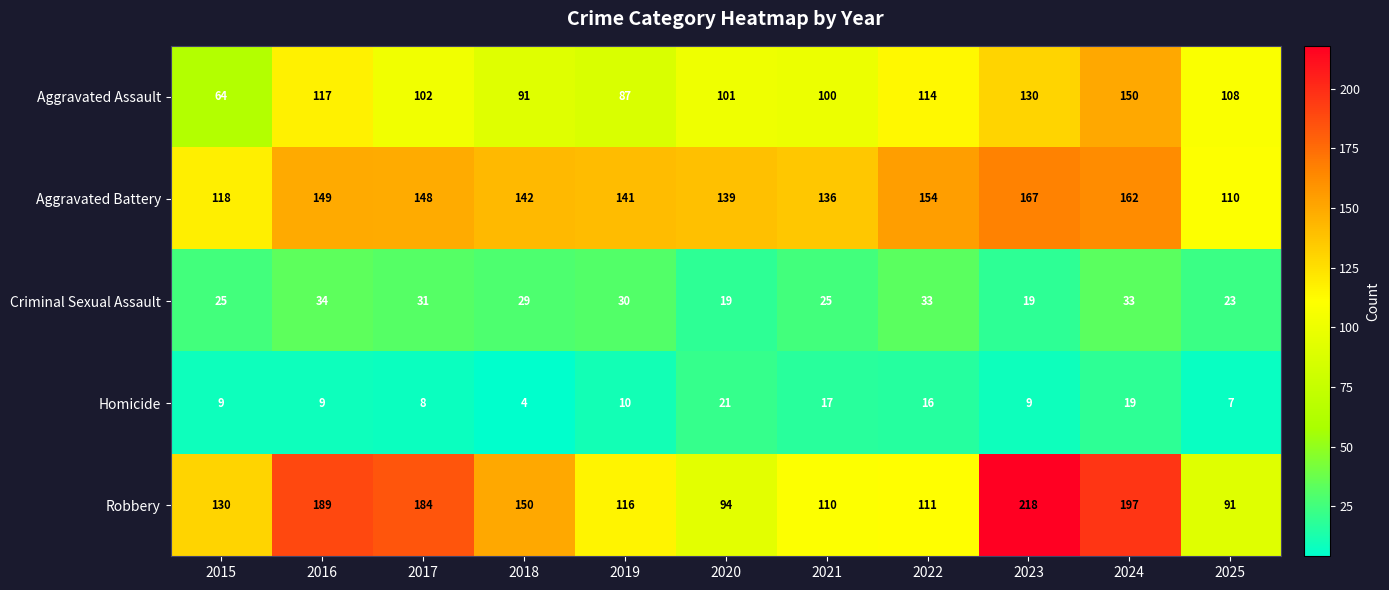

What is the greatest value displayed?

218